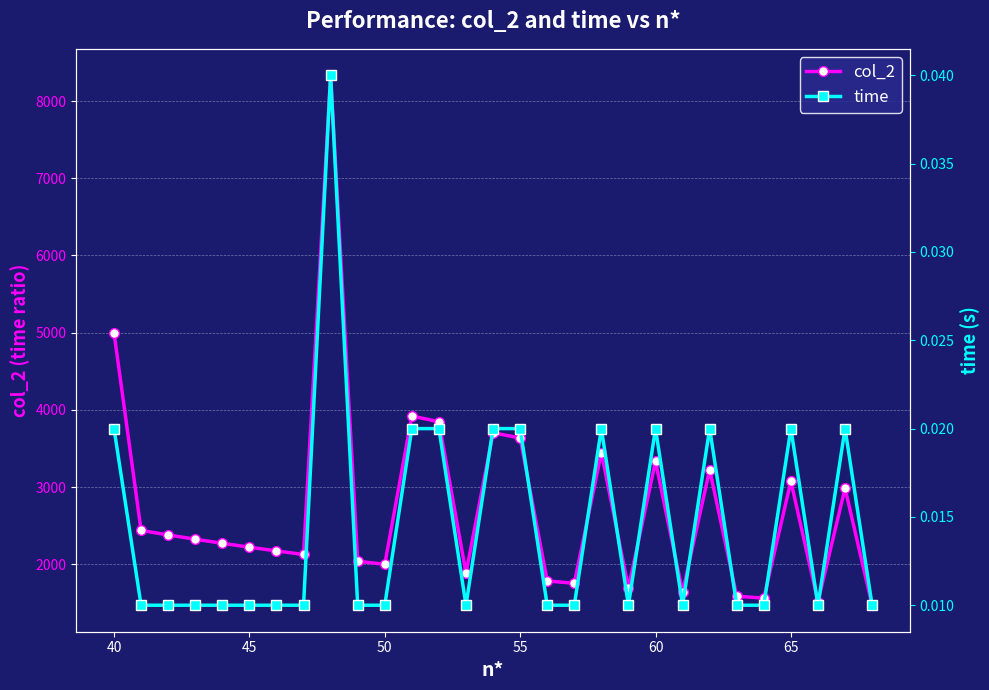

How many data points in col_2 are less than 2272?

14